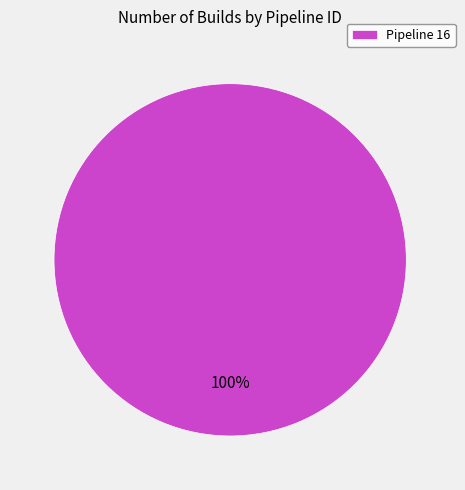

Is there any slice that represents more than half of the pie?

Yes